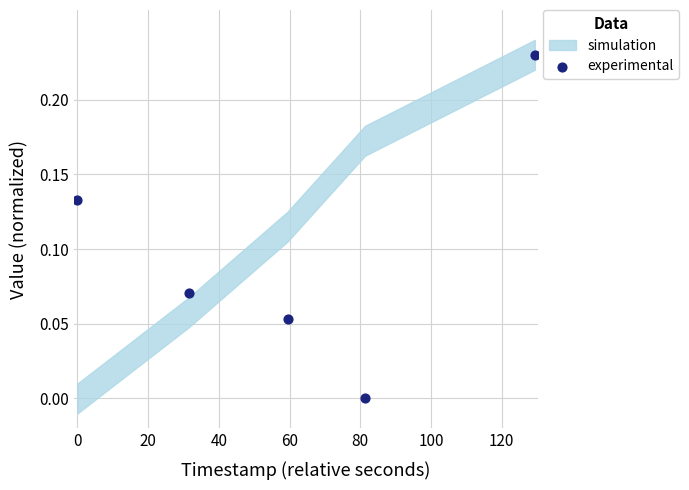

What is the range of X values (max minus min)?

129.4